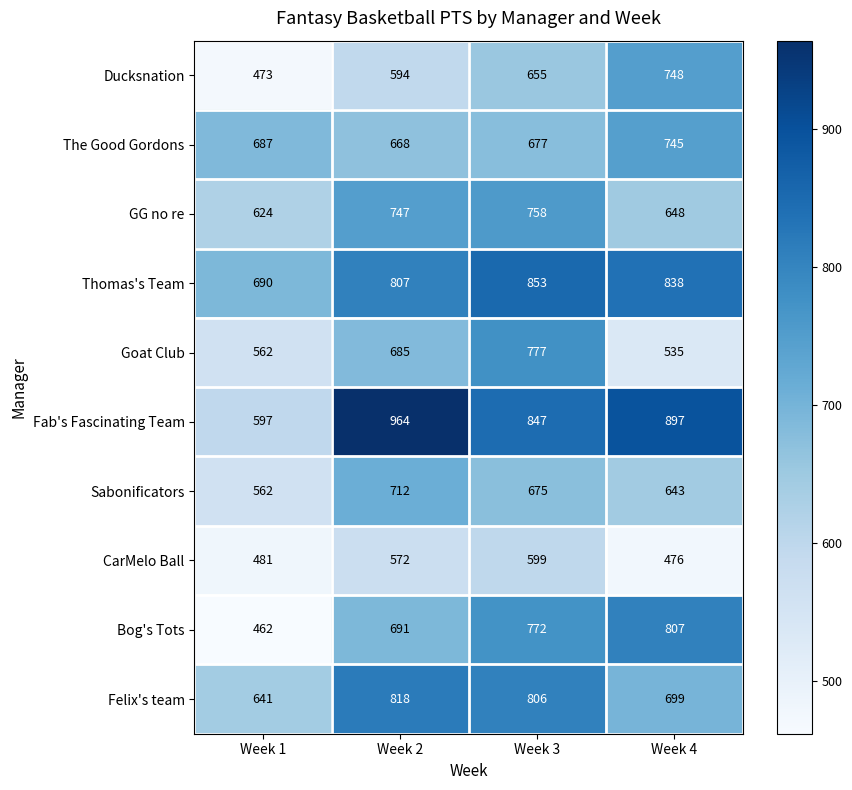

Rank the series by their maximum value, from lowest to highest.

CarMelo Ball, Sabonificators, The Good Gordons, Ducksnation, GG no re, Goat Club, Bog's Tots, Felix's team, Thomas's Team, Fab's Fascinating Team